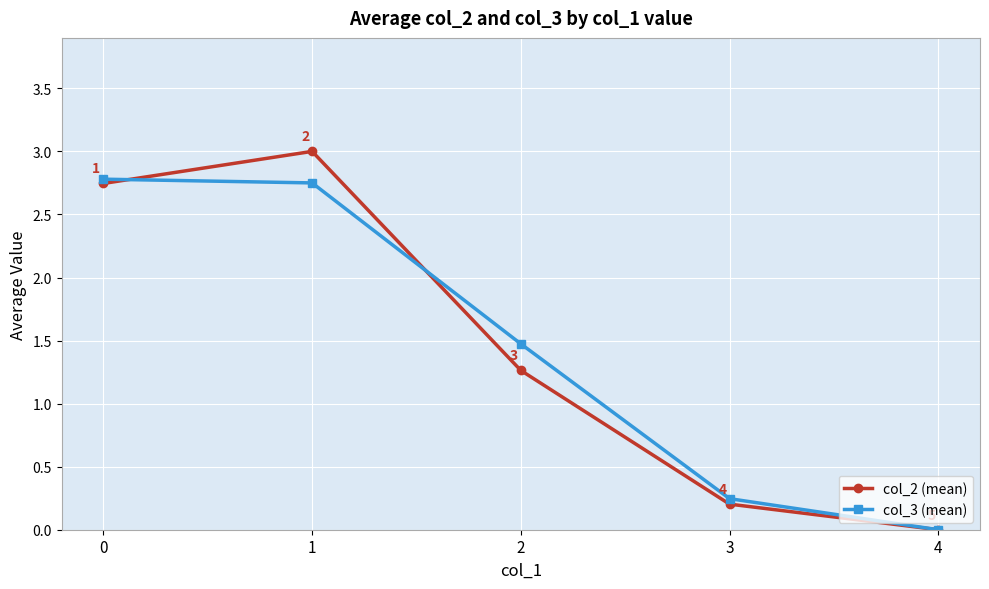

The col_3 (mean) series shows 0.7 at 0. True or false?

False